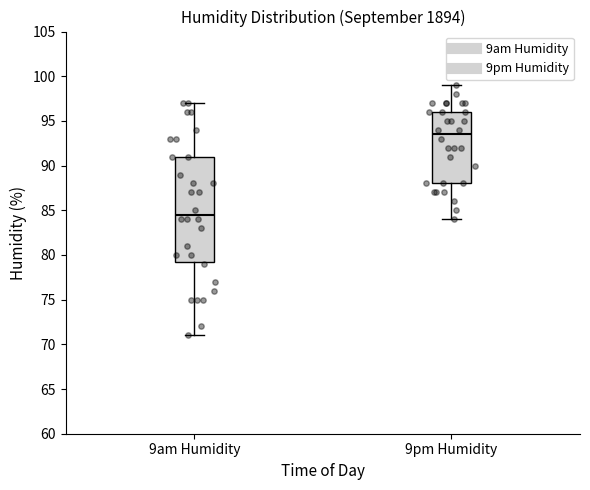

Reading left to right, read every box against the y-axis: the position of its median line, the range the box covers, and the ends of its whiskers. The values are not printed on the chart, so give them approximately, as read against the axis.

9am Humidity: median 84.5, box 79.5 to 91.0, whiskers 71.0 to 97.0
9pm Humidity: median 93.5, box 88.0 to 96.0, whiskers 84.0 to 99.0